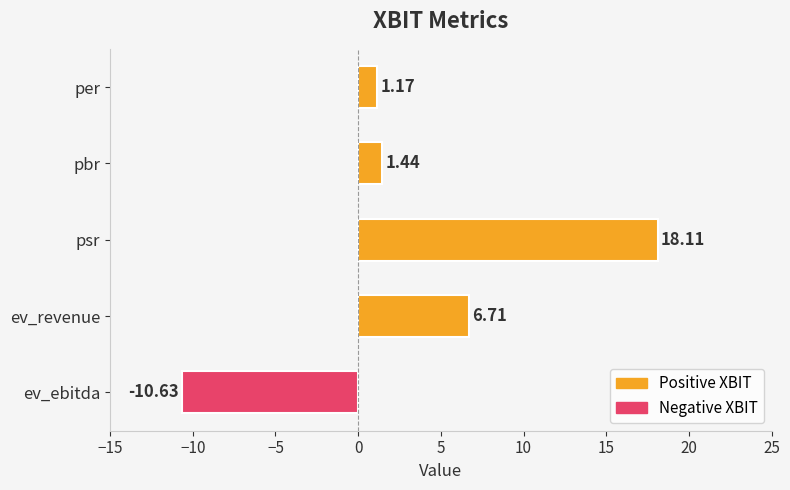

Does the chart contain stacked bars?

No